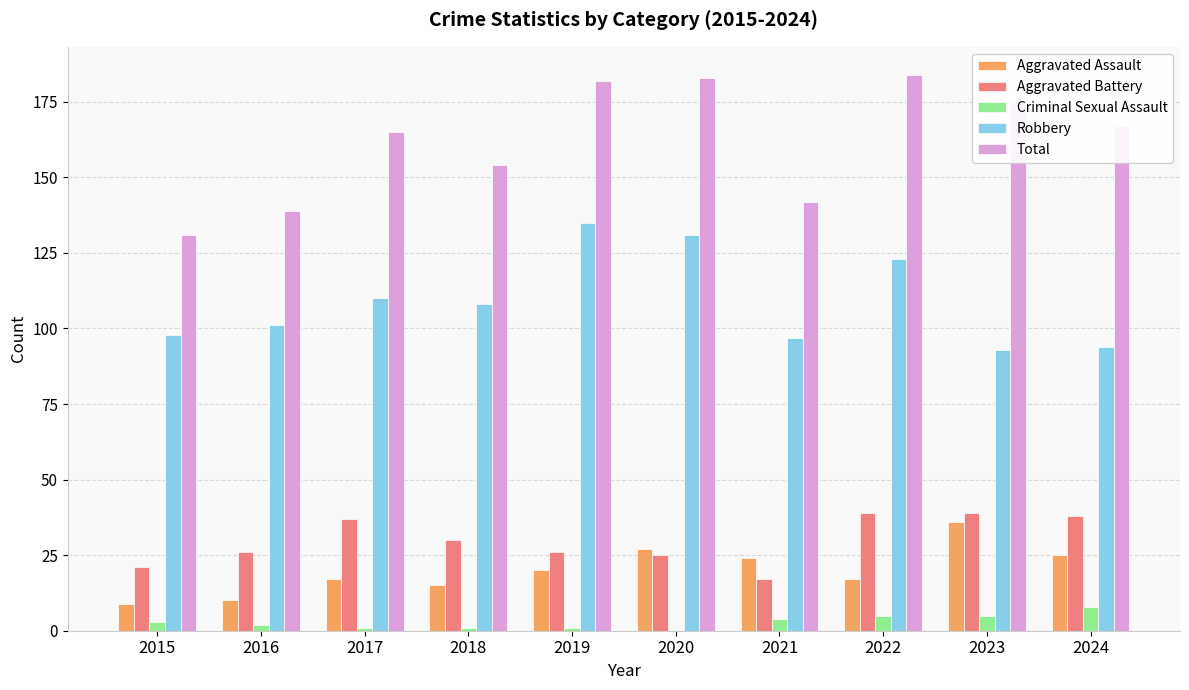

Reading left to right, what are all the values shown in this chart?

Aggravated Assault: 9	10	17	15	20	27	24	17	36	25
Aggravated Battery: 21	26	37	30	26	25	17	39	39	38
Criminal Sexual Assault: 3	2	1	1	1	0	4	5	5	8
Robbery: 98	101	110	108	135	131	97	123	93	94
Total: 131	139	165	154	182	183	142	184	175	167